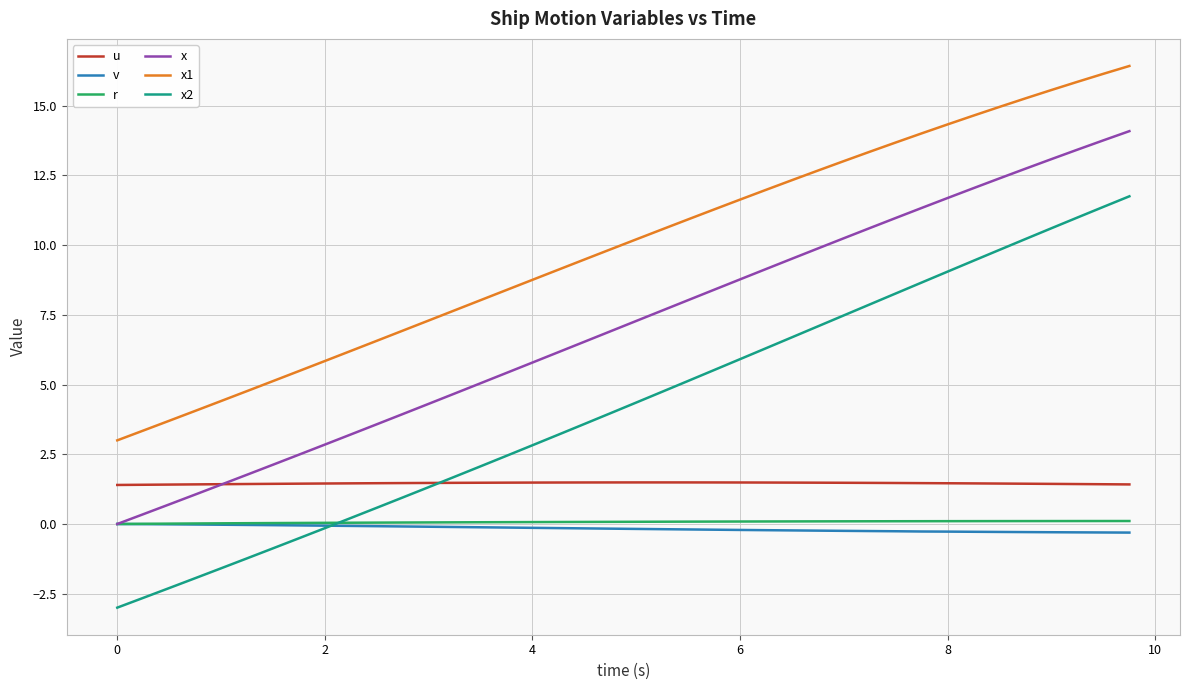

Which series has the largest total across all categories?

x1